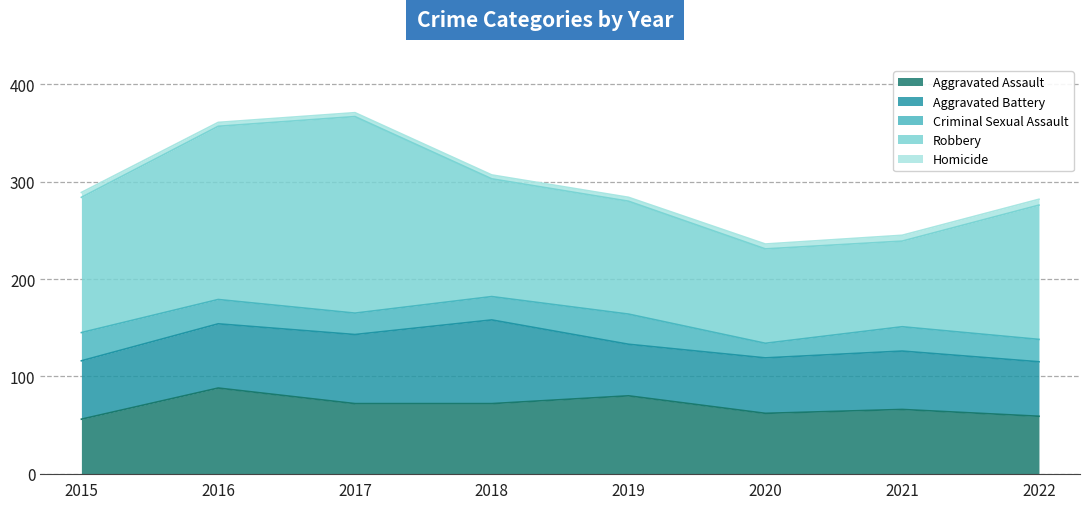

Where is the first local minimum for Aggravated Battery?

2019